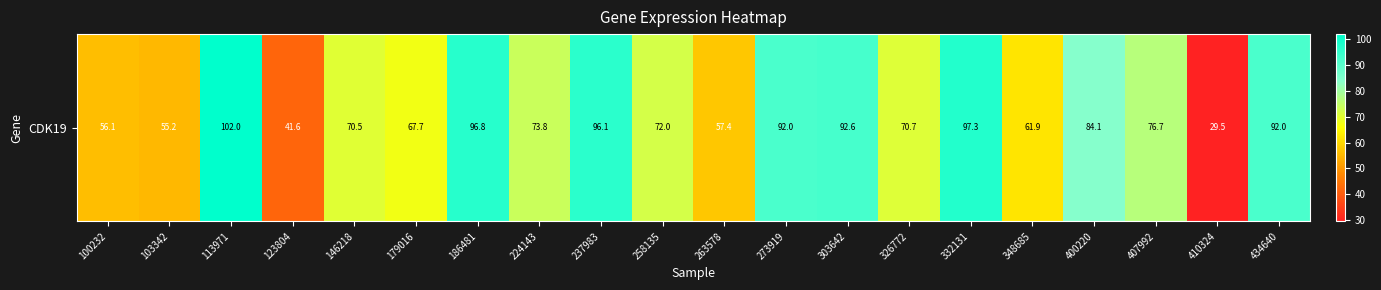

What is the sum of the values at 186481 and 400220?

180.9